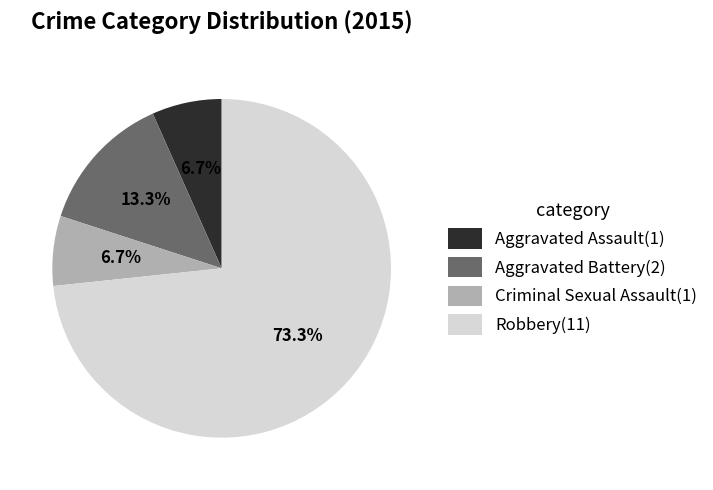

Which has a higher value, Robbery or Aggravated Assault?

Robbery